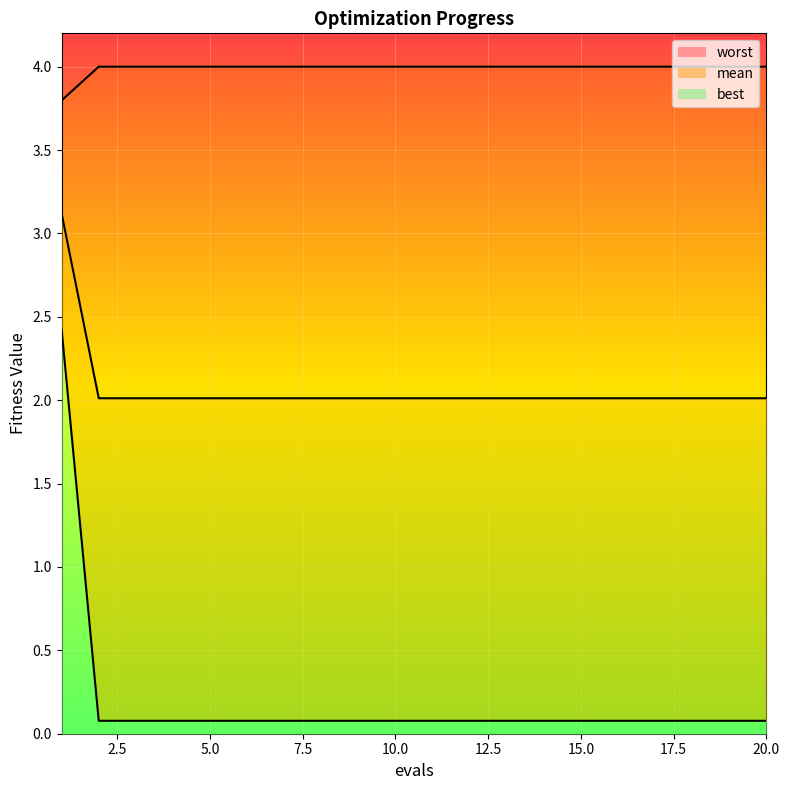

What is the smallest value displayed?

0.1